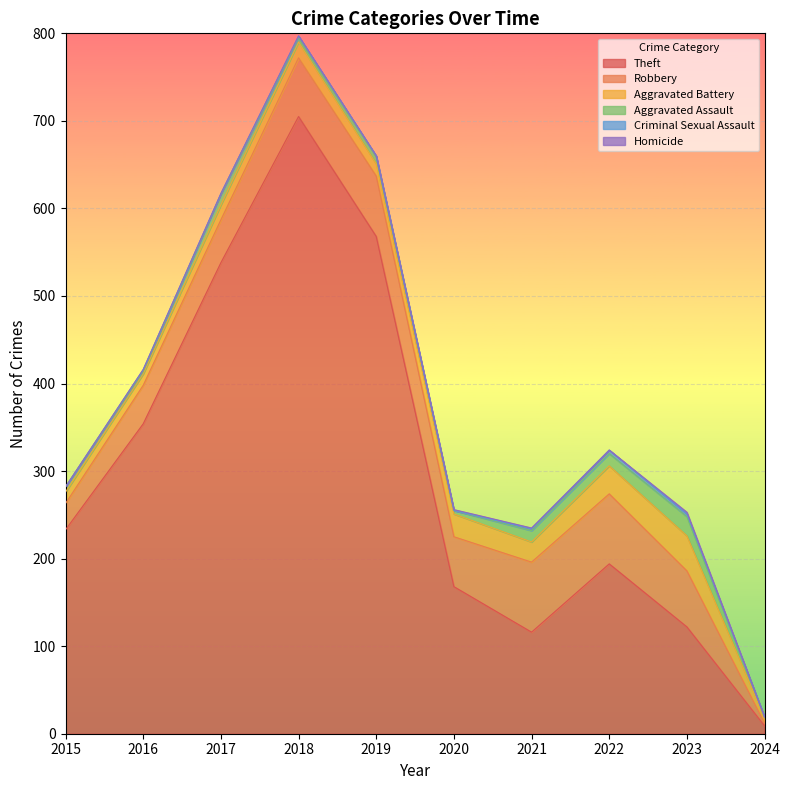

Where is Homicide nearest to the value 1?

2020